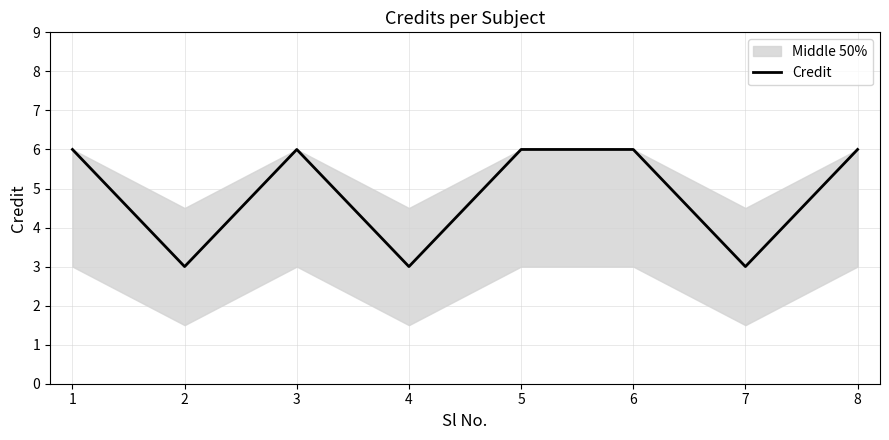

What is the approximate value at 6?

6